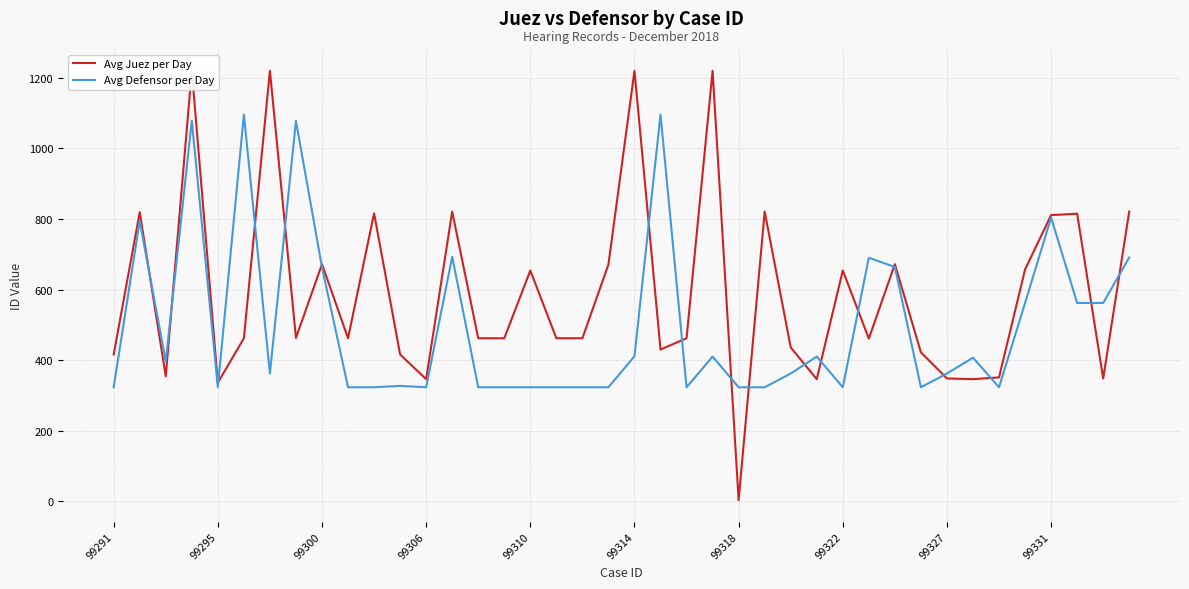

Does the chart have visible grid lines?

Yes